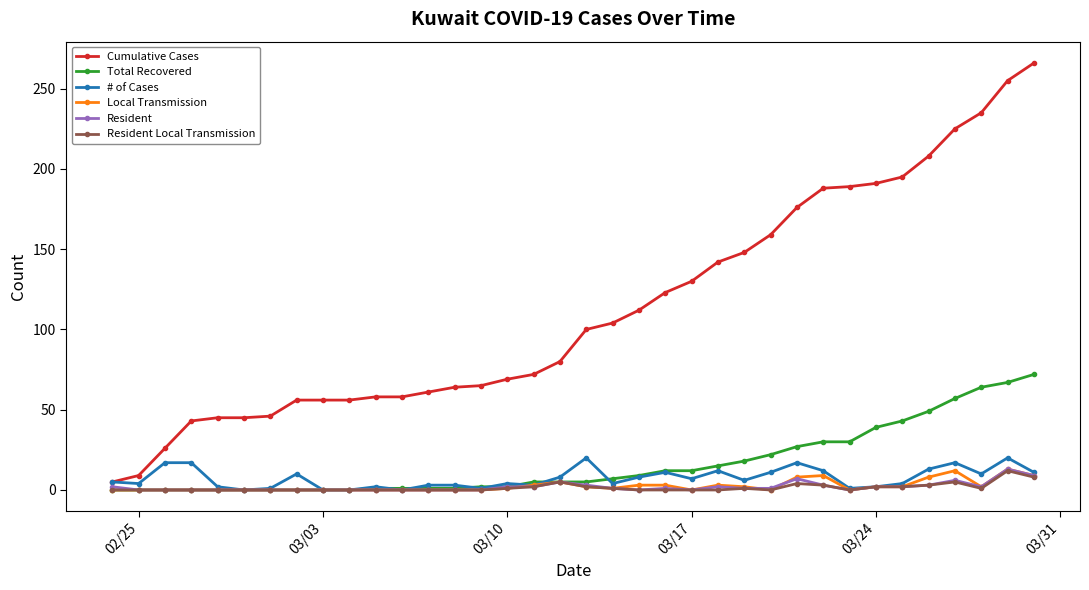

What is the greatest value displayed?

266